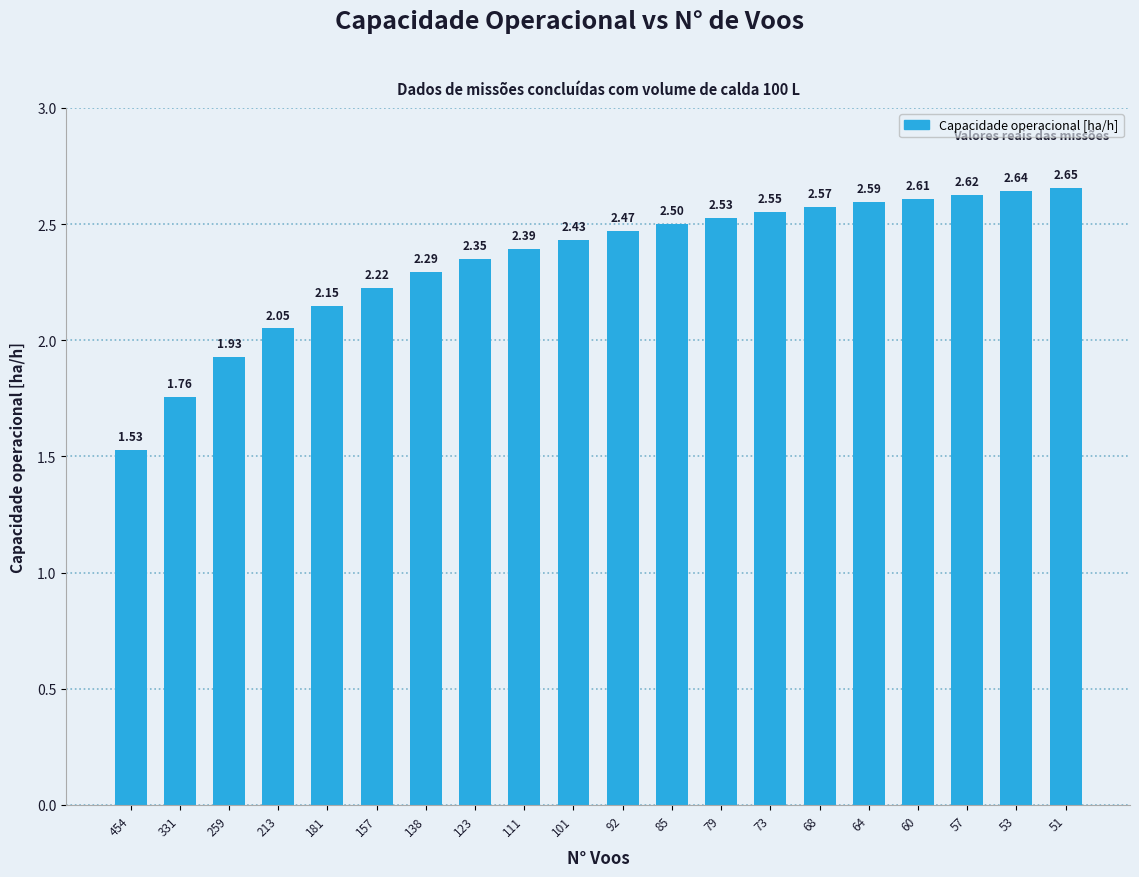

How many values exceed 2?

17